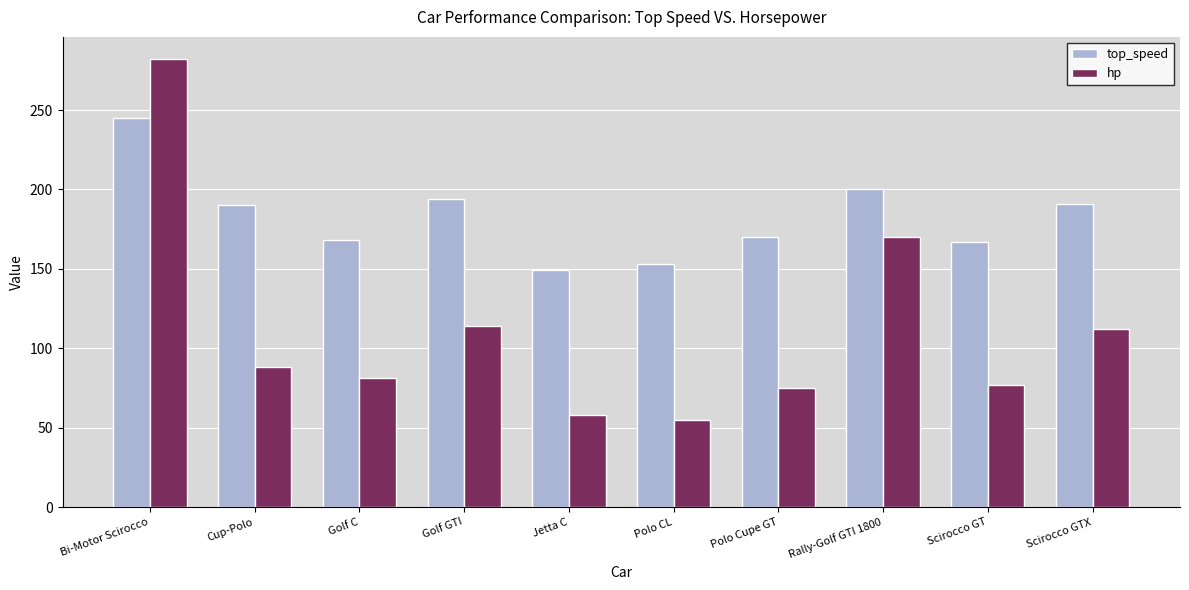

What is the label of the 1st bar from the right?

Scirocco GTX